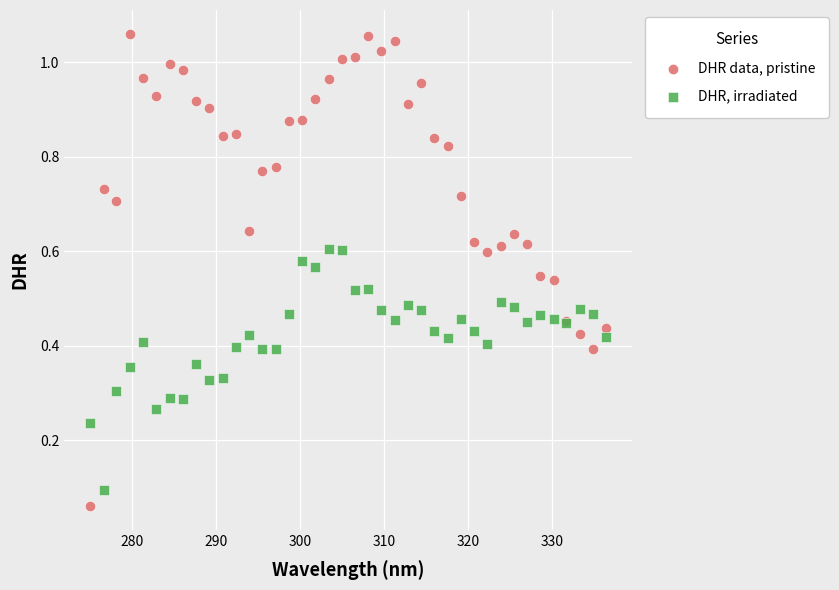

Which series has the largest Y range (max minus min)?

DHR data, pristine